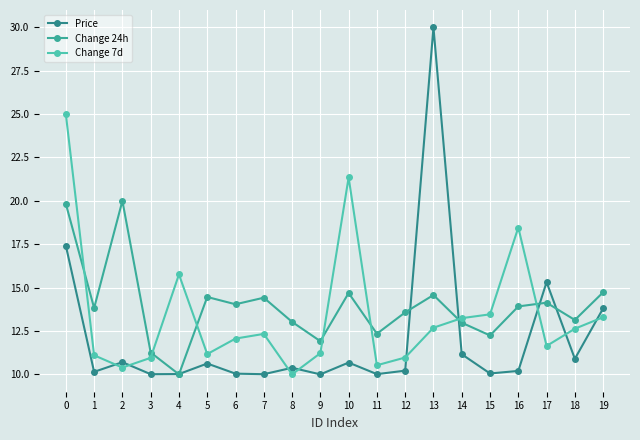

What is the value of the Change 24h point at the 19th from the left?

13.1